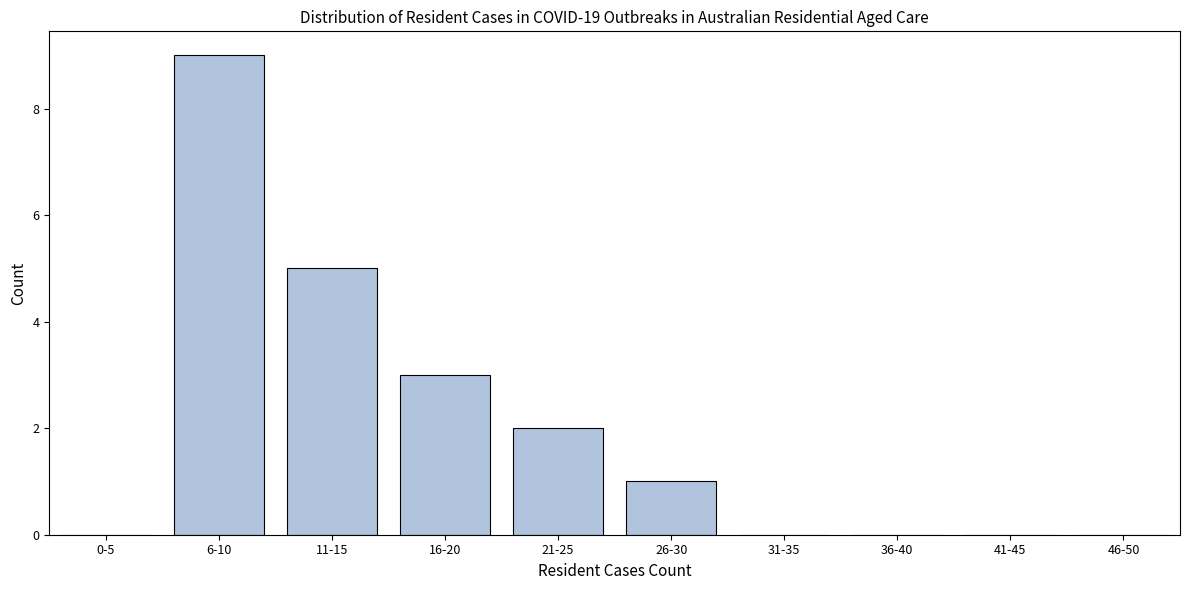

Reading left to right, transcribe all the data shown in this chart.

0-5=0	6-10=9	11-15=5	16-20=3	21-25=2	26-30=1	31-35=0	36-40=0	41-45=0	46-50=0